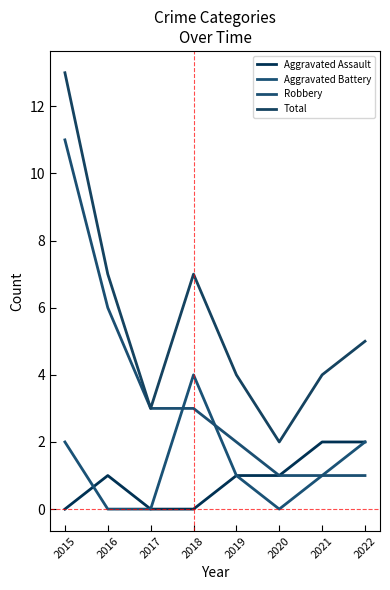

How many interior local peaks does the Aggravated Assault series have?

1